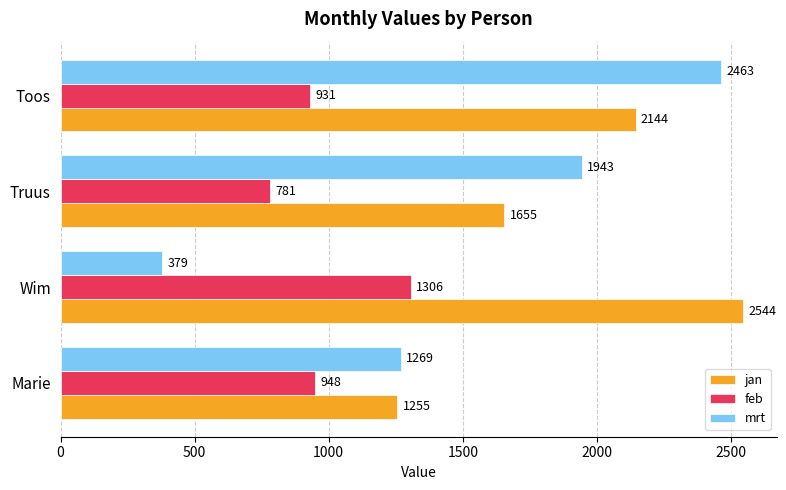

At Wim, list the series in order from smallest to largest.

mrt, feb, jan